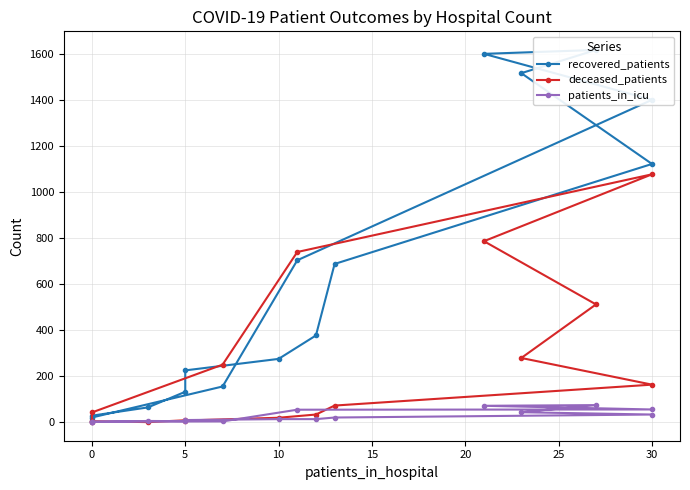

True or false: deceased_patients has a value of 435 at 30.

False